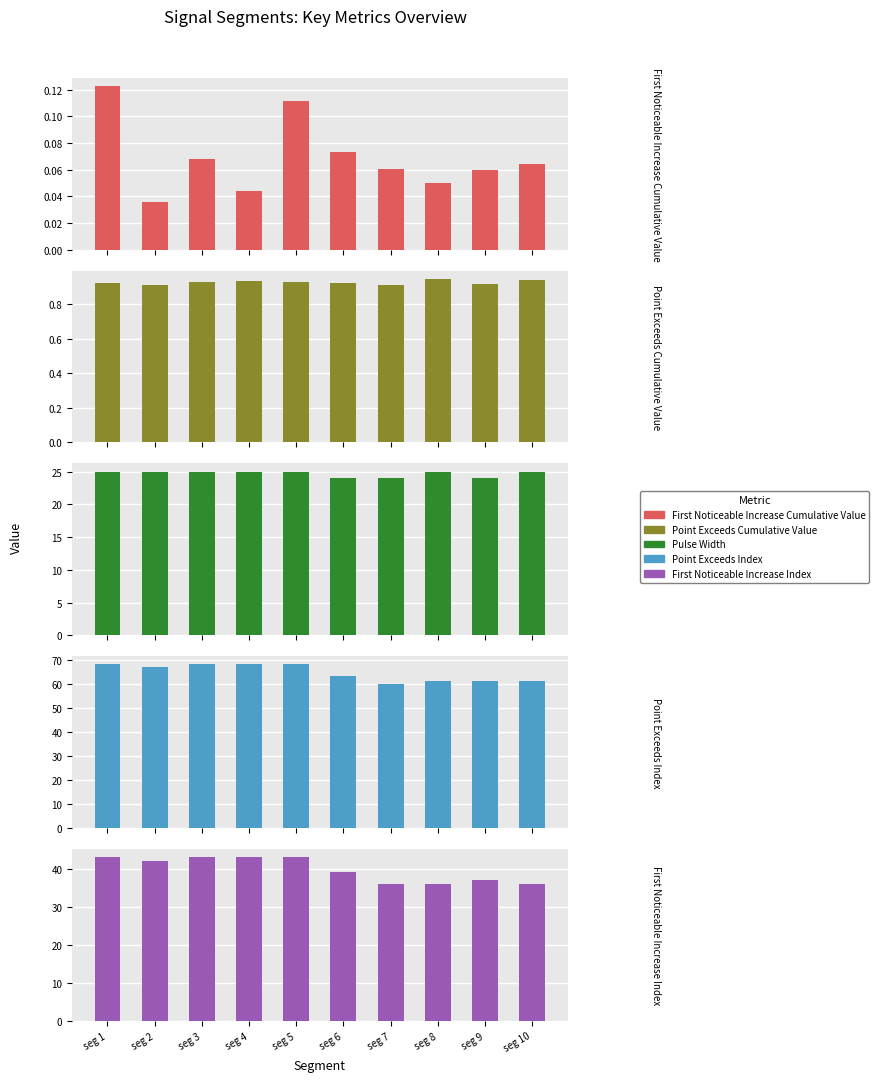

Reading left to right, extract all data points from this chart.

First_Noticeable_Increase_Cumulative_Value: 0.1	0.0	0.1	0.0	0.1	0.1	0.1	0.0	0.1	0.1
Point_Exceeds_Cumulative_Value: 0.9	0.9	0.9	0.9	0.9	0.9	0.9	0.9	0.9	0.9
Pulse_Width: 25.0	25.0	25.0	25.0	25.0	24.0	24.0	25.0	24.0	25.0
Point_Exceeds_Index: 68.0	67.0	68.0	68.0	68.0	63.0	60.0	61.0	61.0	61.0
First_Noticeable_Increase_Index: 43.0	42.0	43.0	43.0	43.0	39.0	36.0	36.0	37.0	36.0